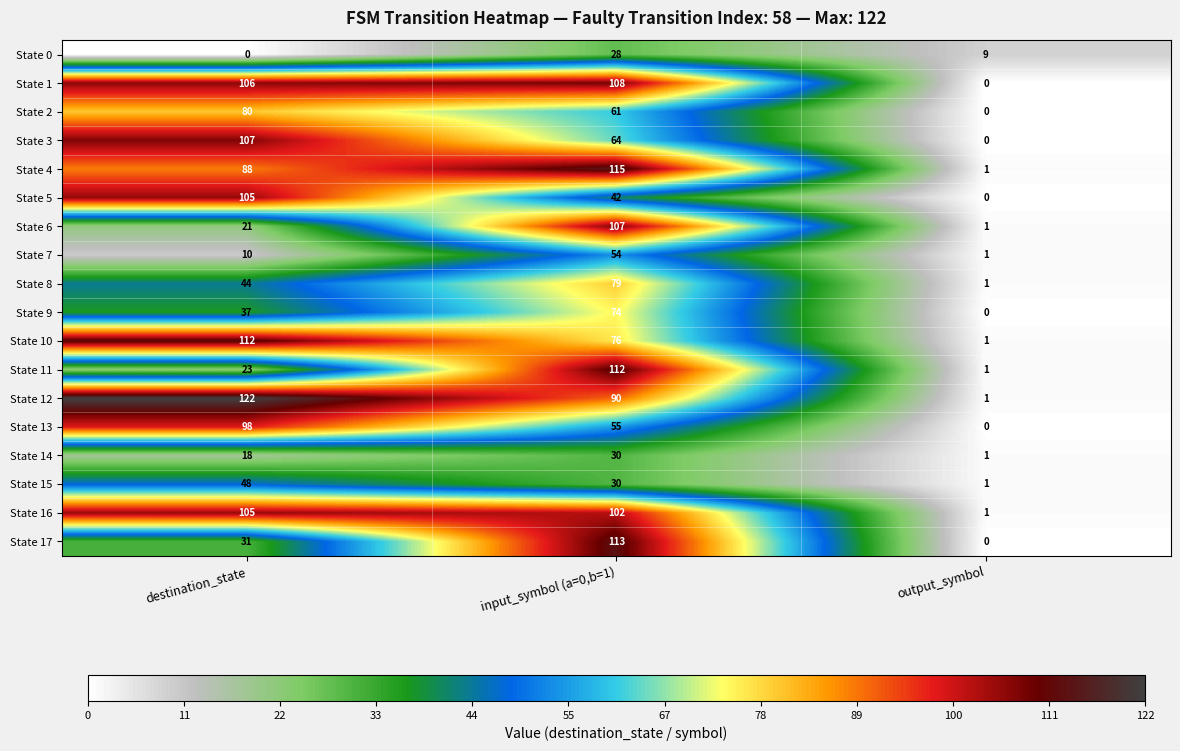

Count the State 10 values in the range 1 to 112.

3